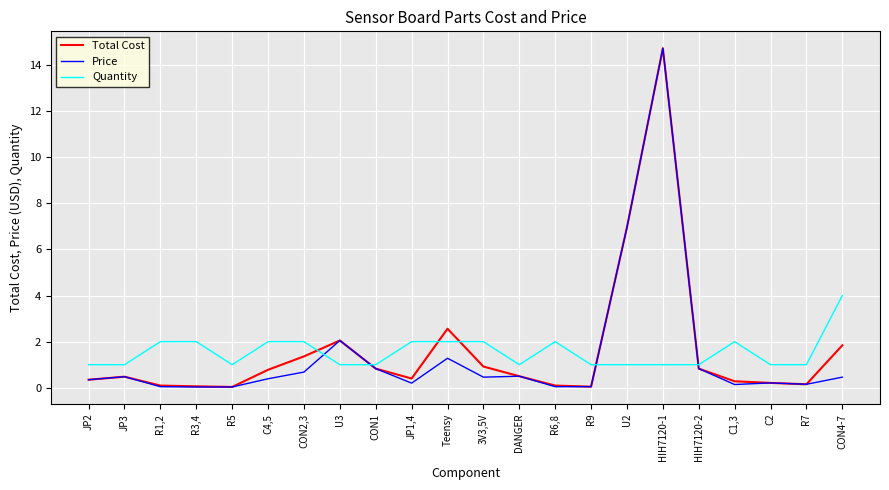

The Price series shows 0.0 at R1,2. True or false?

True